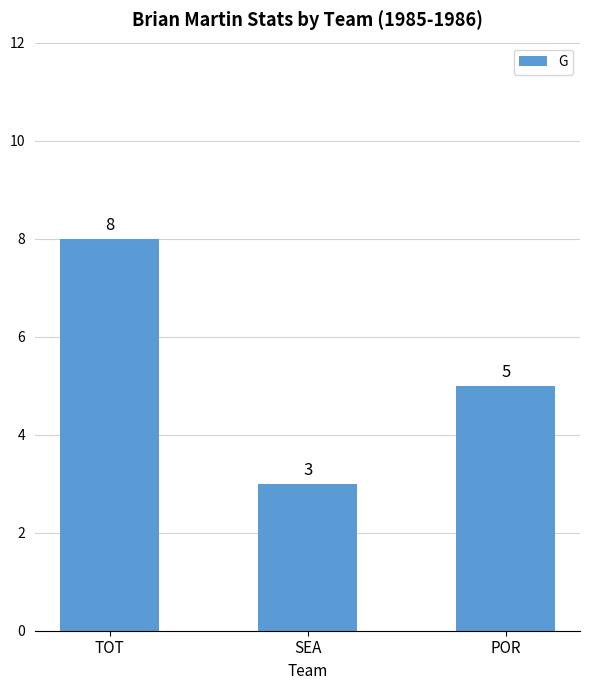

Rank the categories by value from highest to lowest.

TOT, POR, SEA